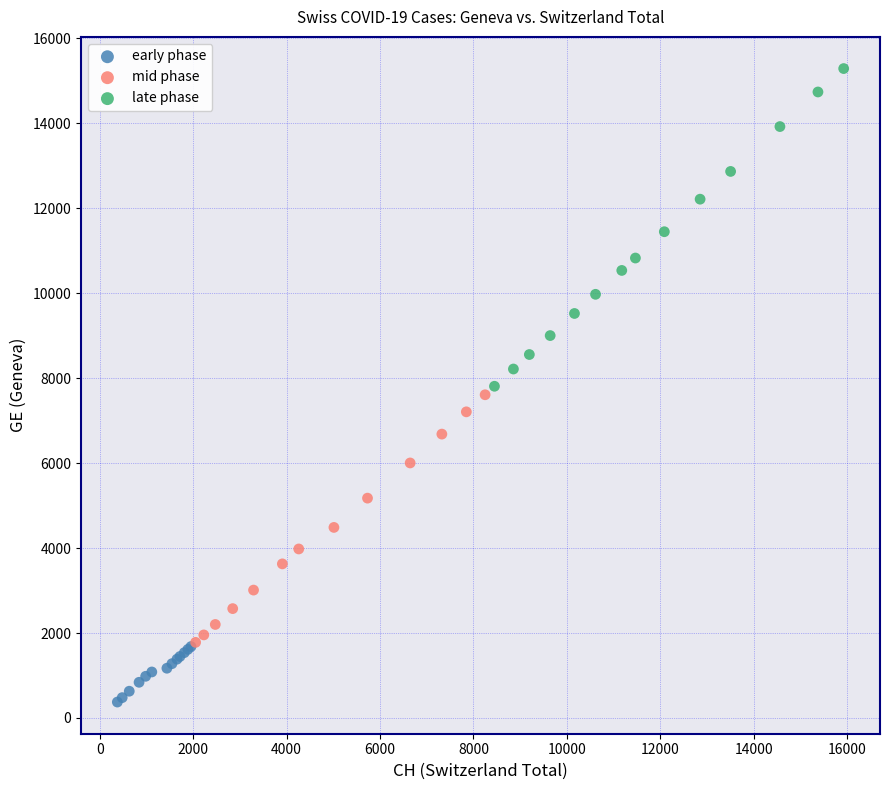

What are all the series names shown in the legend?

early phase, mid phase, late phase